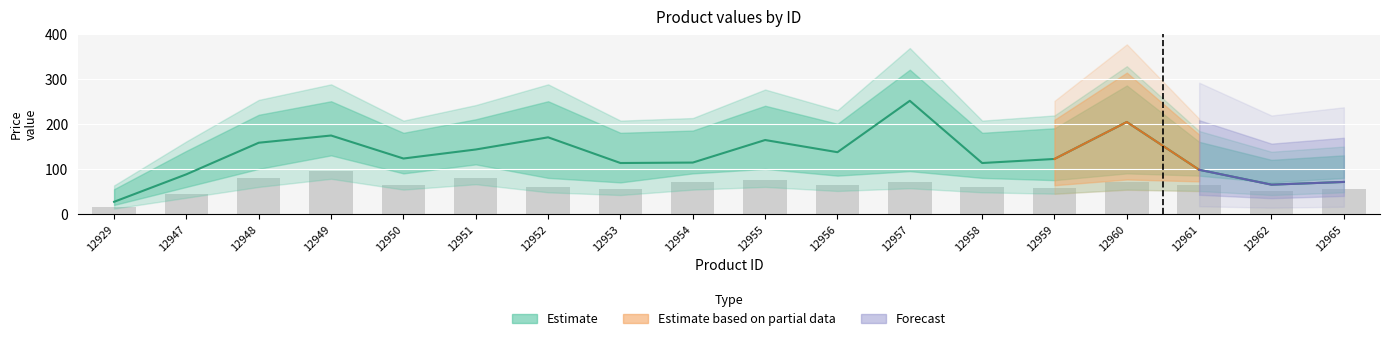

Is it true that the value at 12958 is 85?

False